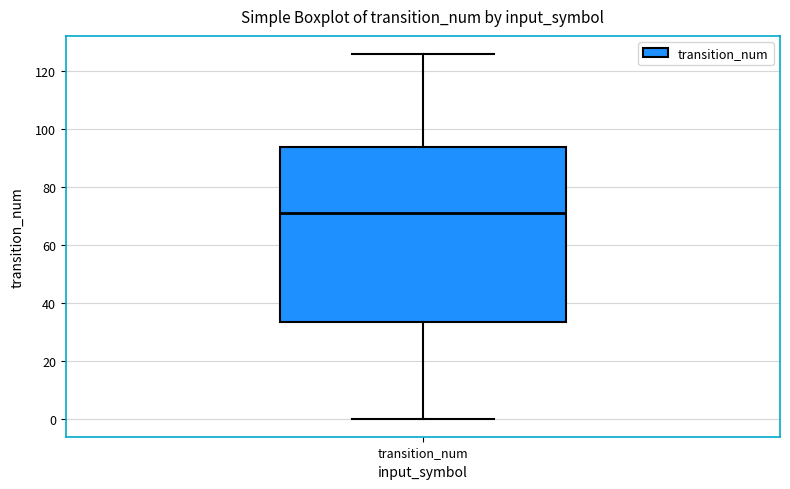

Read this box plot against the y-axis: the position of the median line, the range covered by the box, and the ends of both whiskers. The values are not printed on the chart, so give them approximately, as read against the axis.

median 72, box 34 to 94, whiskers 0 to 126